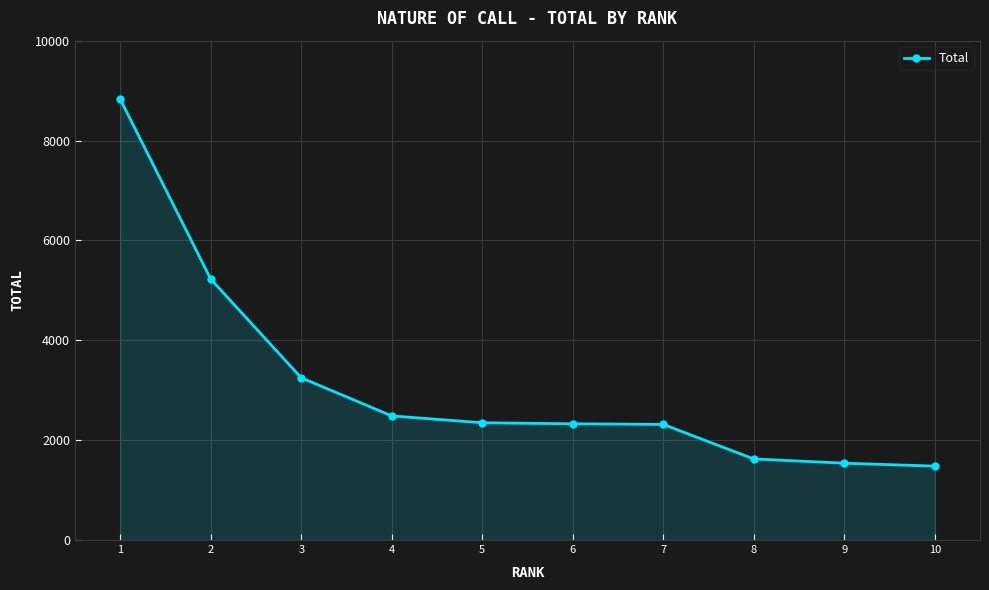

What is the sum of the values at 8 and 6?

3952